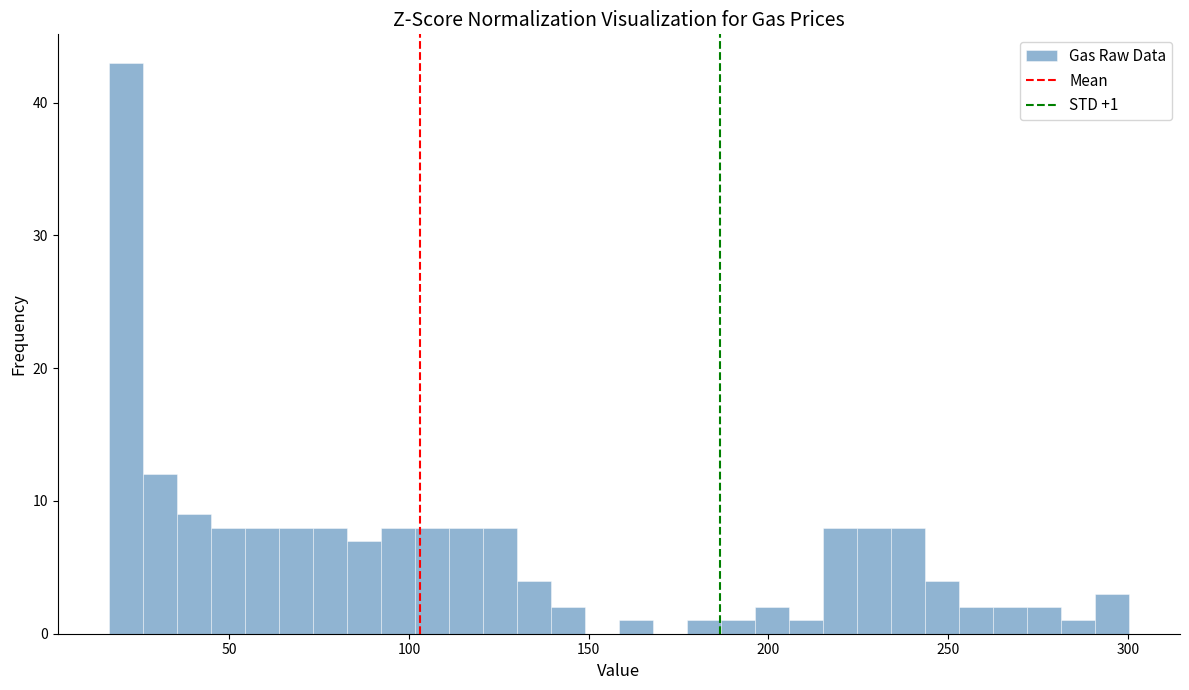

Read against the x-axis, roughly where is the centre of the tallest bar?

20